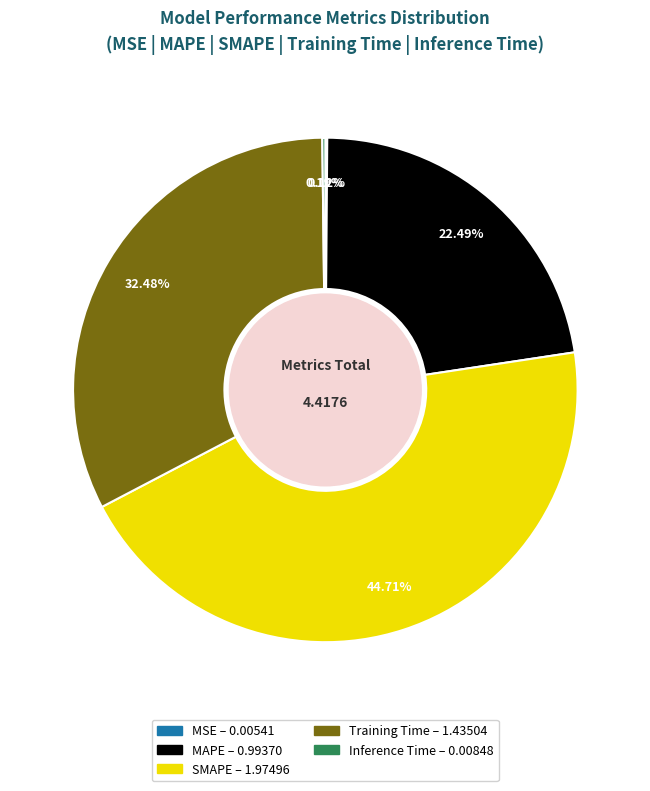

Is the sum of Training Time and SMAPE greater than half?

Yes